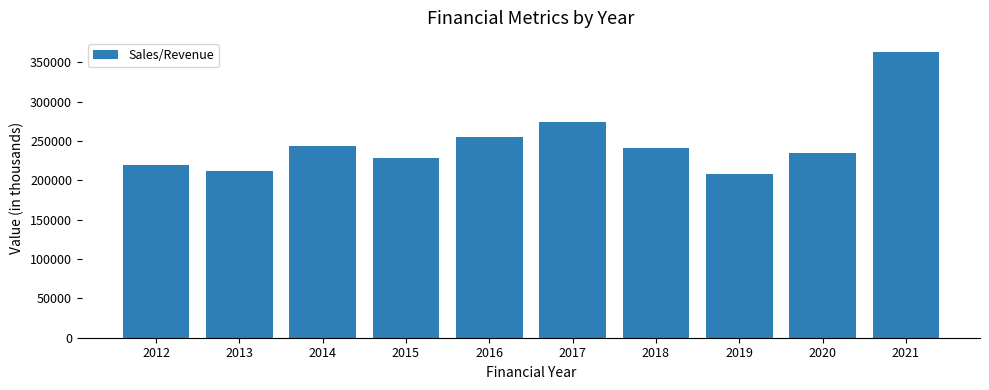

What is the smallest value displayed?

208644